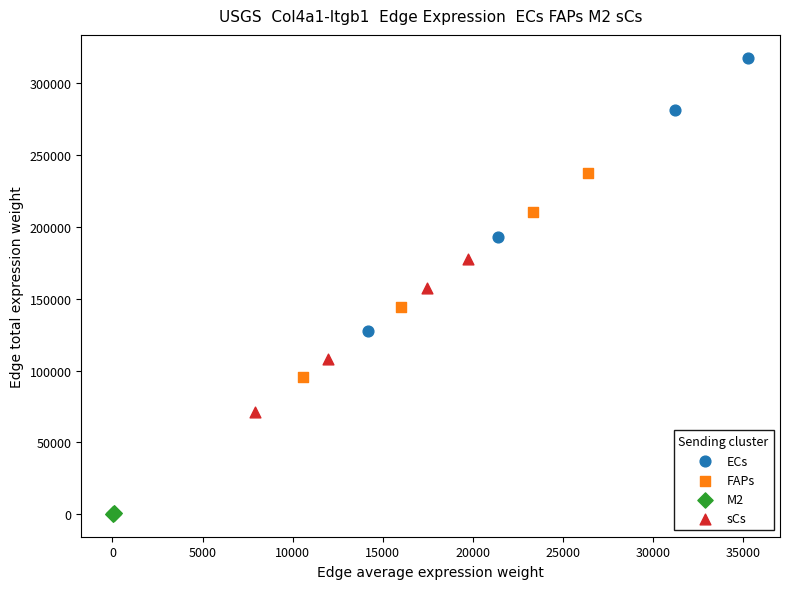

Which series reaches the minimum Y coordinate?

M2